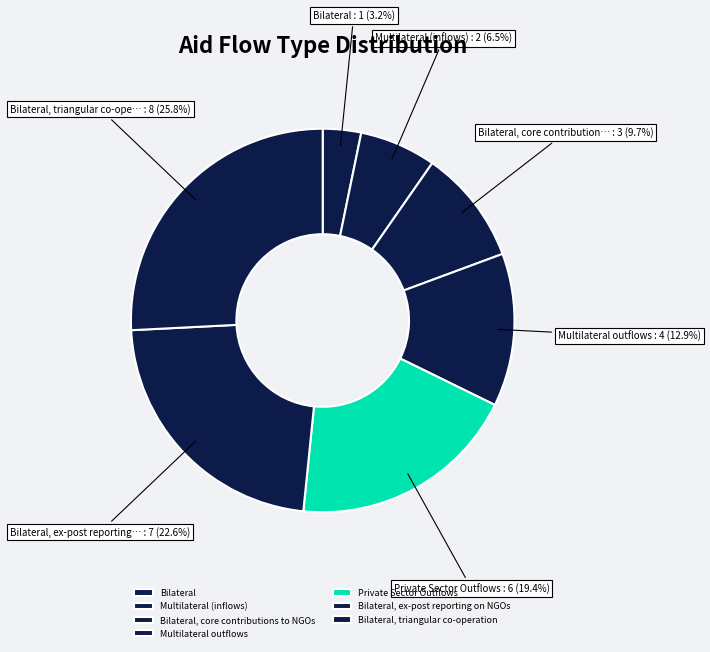

Between Bilateral, core contributions to NGOs and Bilateral, triangular co-operation, which is larger?

Bilateral, triangular co-operation